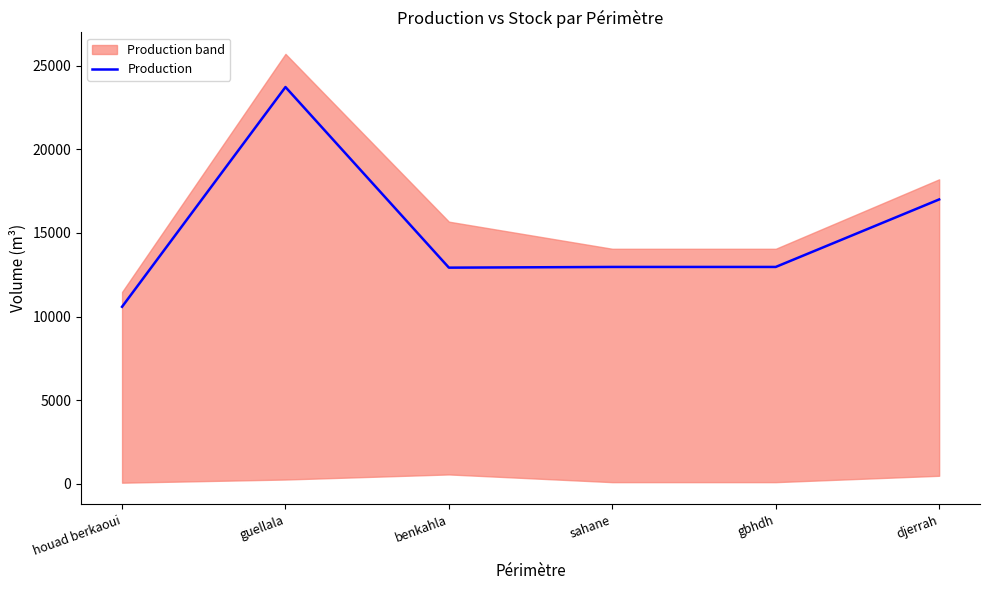

Is it true that the value at gbhdh is 12965.9?

True